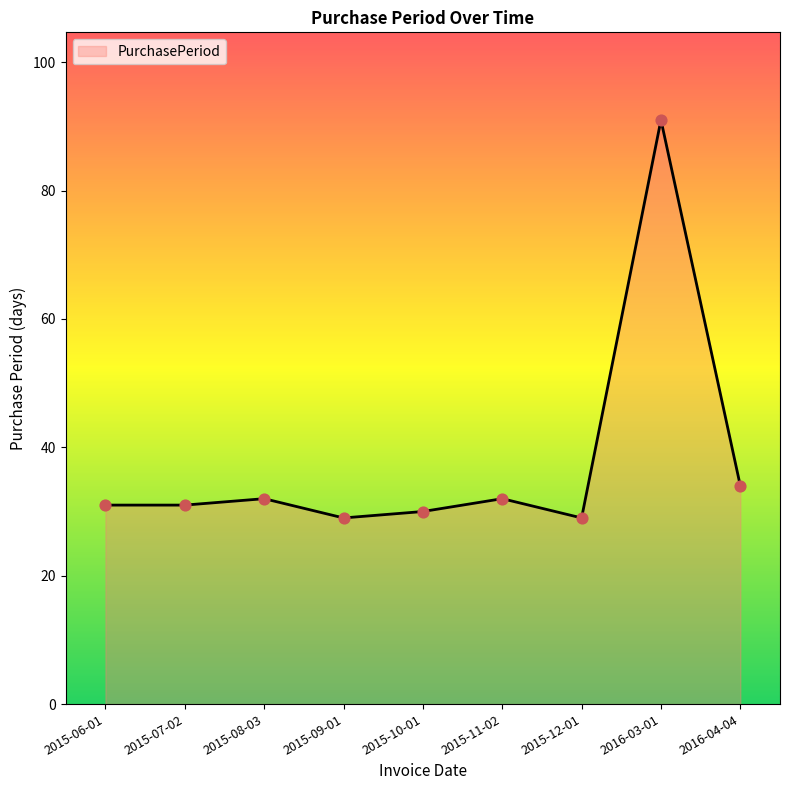

What is the ratio of the value at 2016-04-04 to the value at 2015-11-02?

1.1